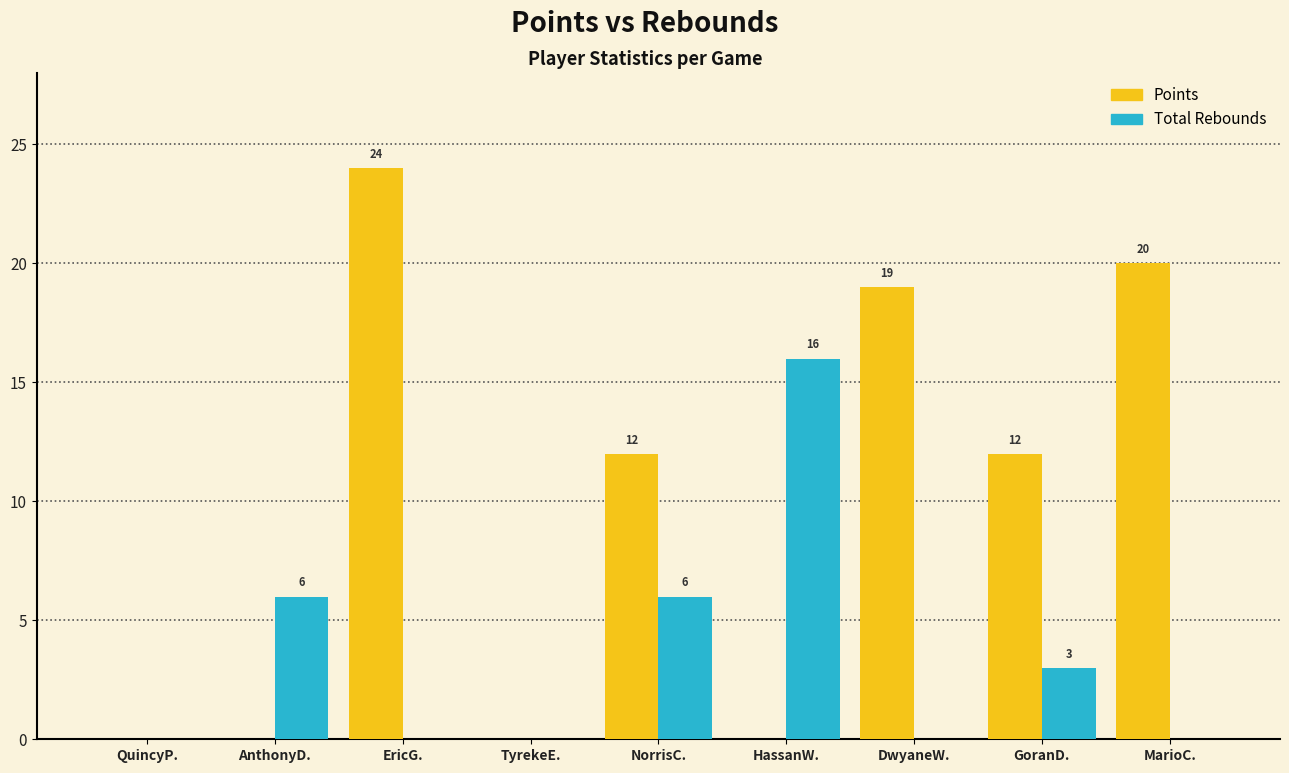

What is the total value across all series at HassanW.?

16